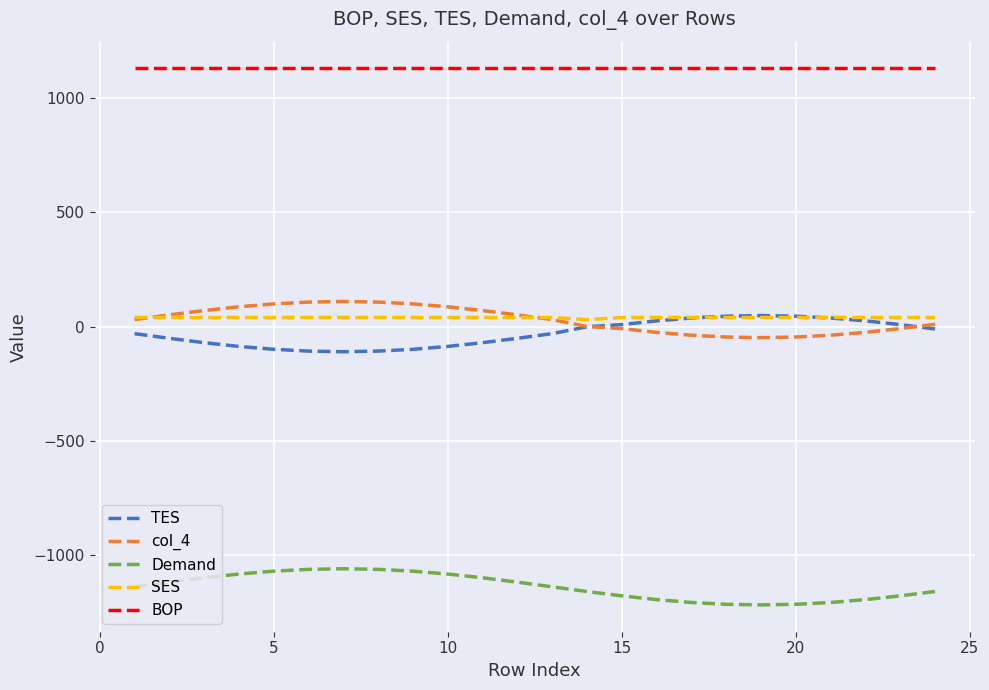

Which series has the largest total across all categories?

BOP